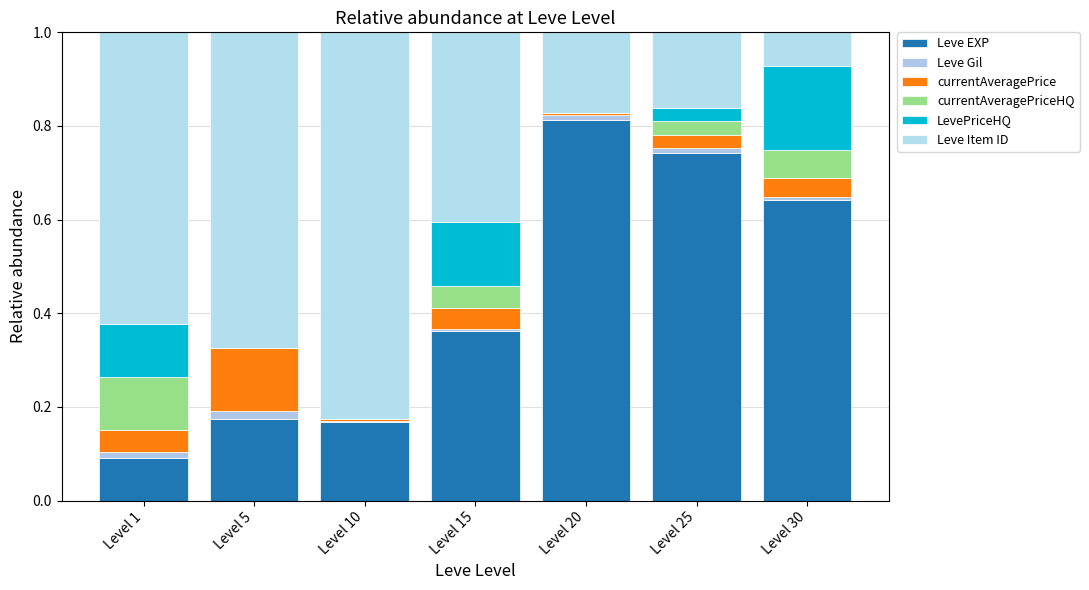

What are all the series names shown in the legend?

Leve EXP, Leve Gil, currentAveragePrice, currentAveragePriceHQ, LevePriceHQ, Leve Item ID